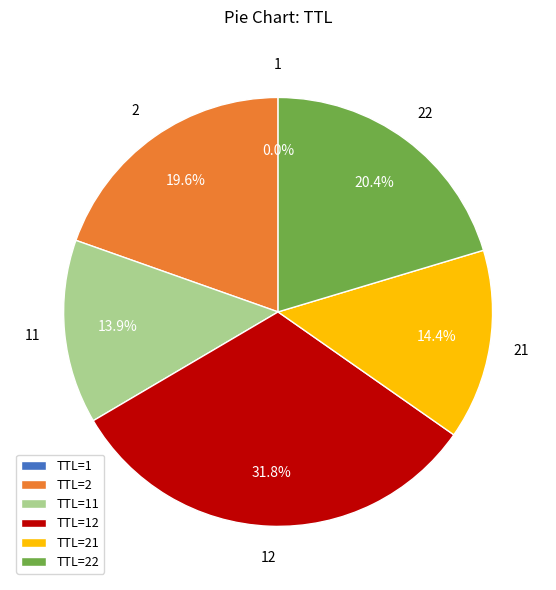

How much of the chart is everything except 22?

79.6%